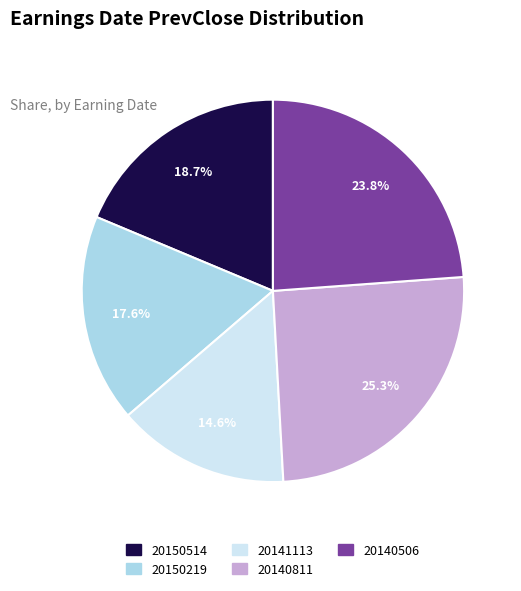

To the nearest percent, what is the average slice percentage?

20%